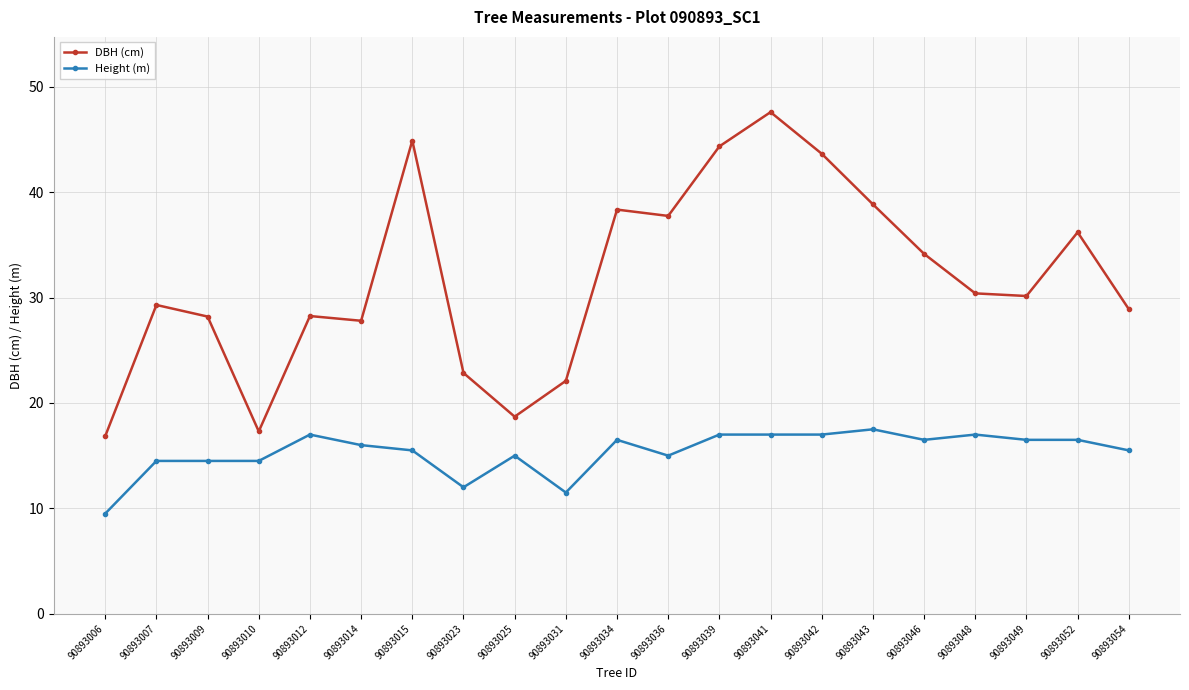

At 90893007, list the series in order from largest to smallest.

DBH (cm), Height (m)